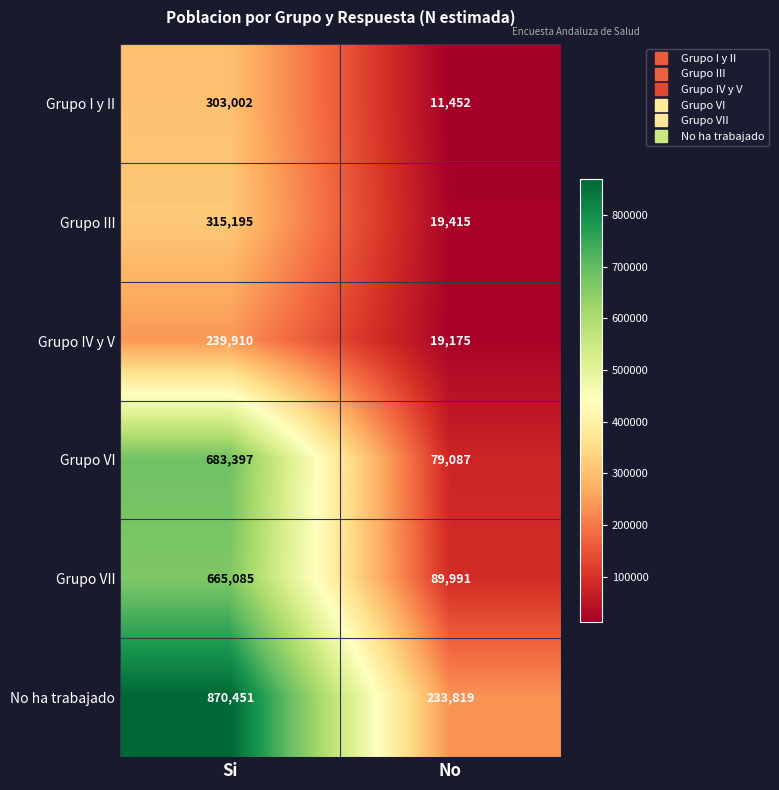

Reading right to left, extract all data points from this chart.

Grupo I y II: 11452	303002
Grupo III: 19415	315195
Grupo IV y V: 19175	239910
Grupo VI: 79087	683397
Grupo VII: 89991	665085
No ha trabajado: 233819	870451